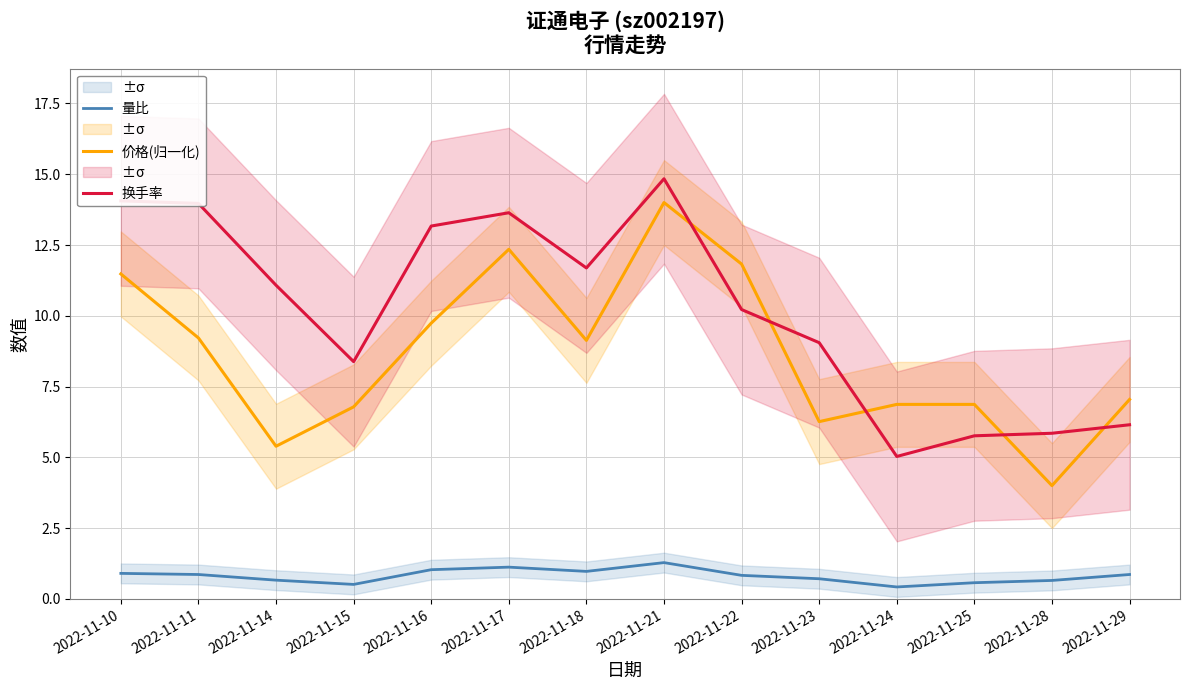

The value of 价格(归一化) at 2022-11-29 is 4.7. True or false?

False